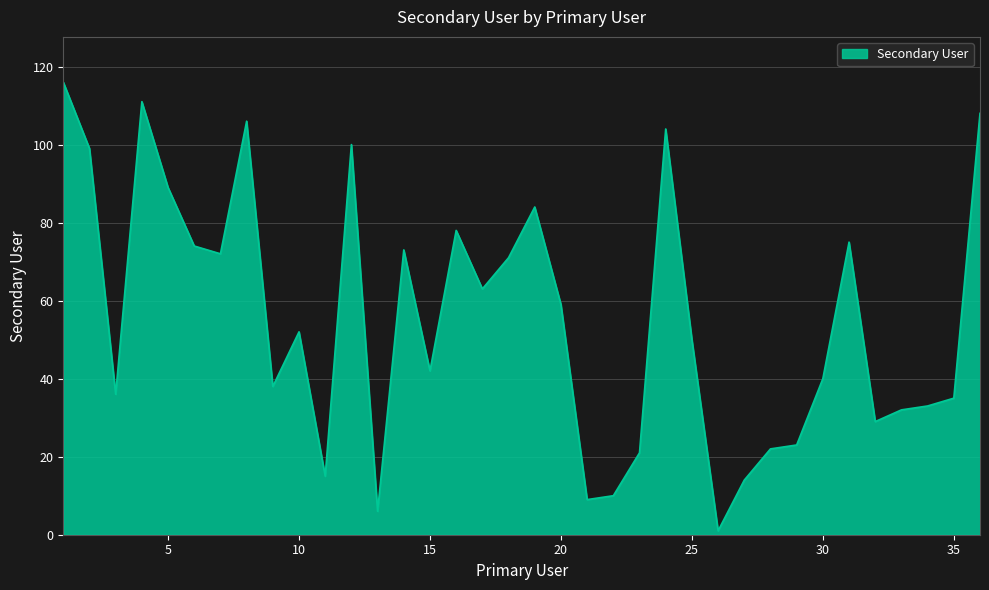

What is the greatest value displayed?

116